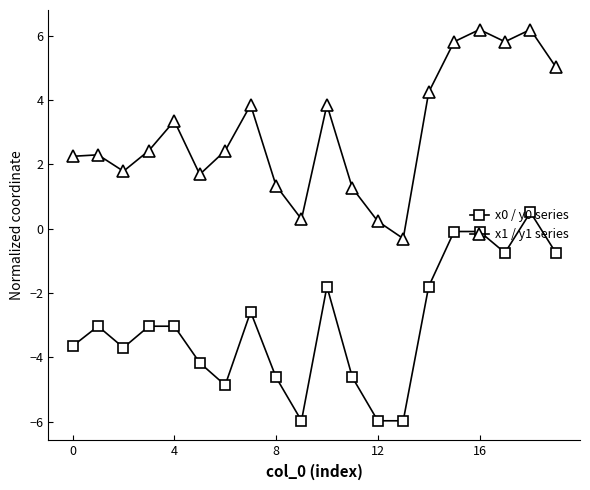

How many categories are shown in the chart?

20